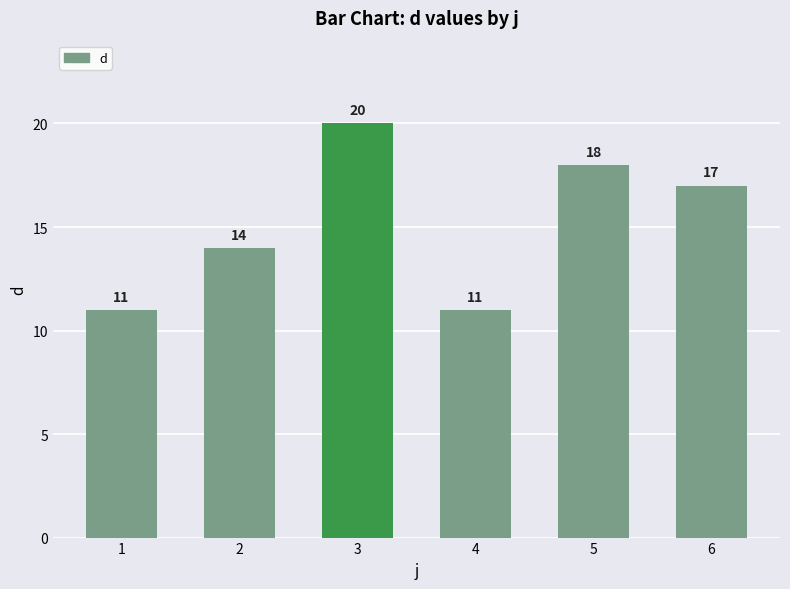

Where does the data first go above 17?

3